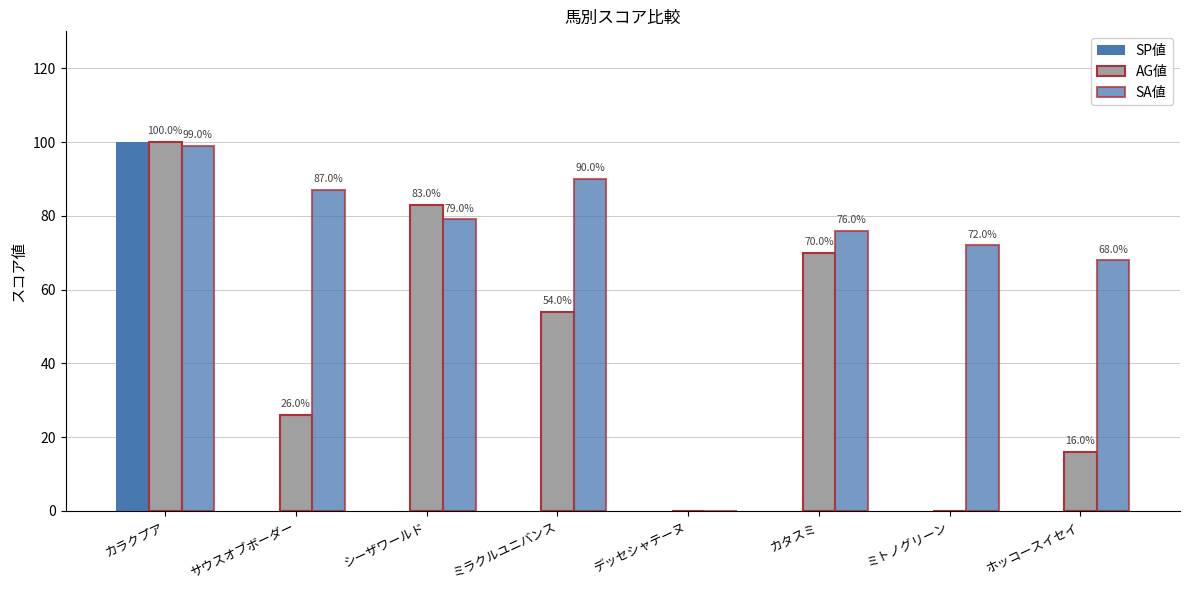

Between サウスオブボーダー and カタスミ, which series saw the biggest shift?

AG値